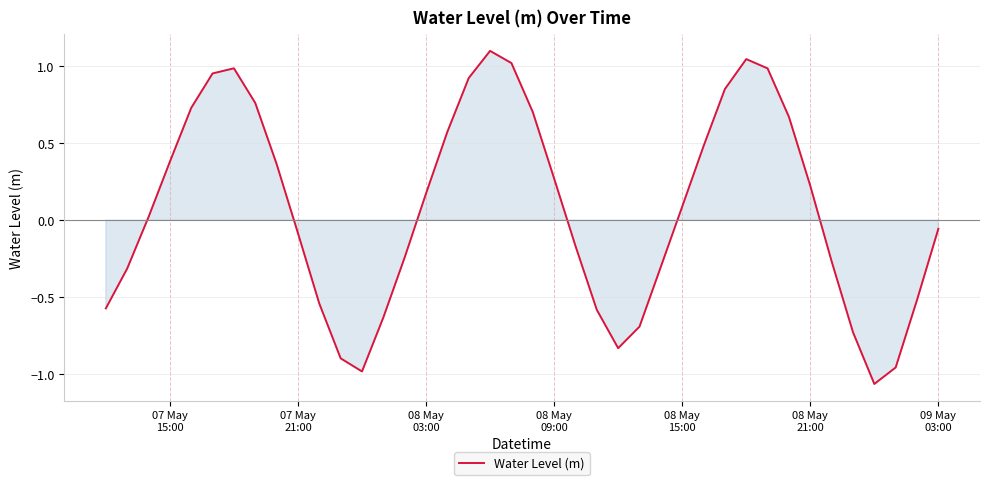

What is the maximum value shown in the chart?

1.1